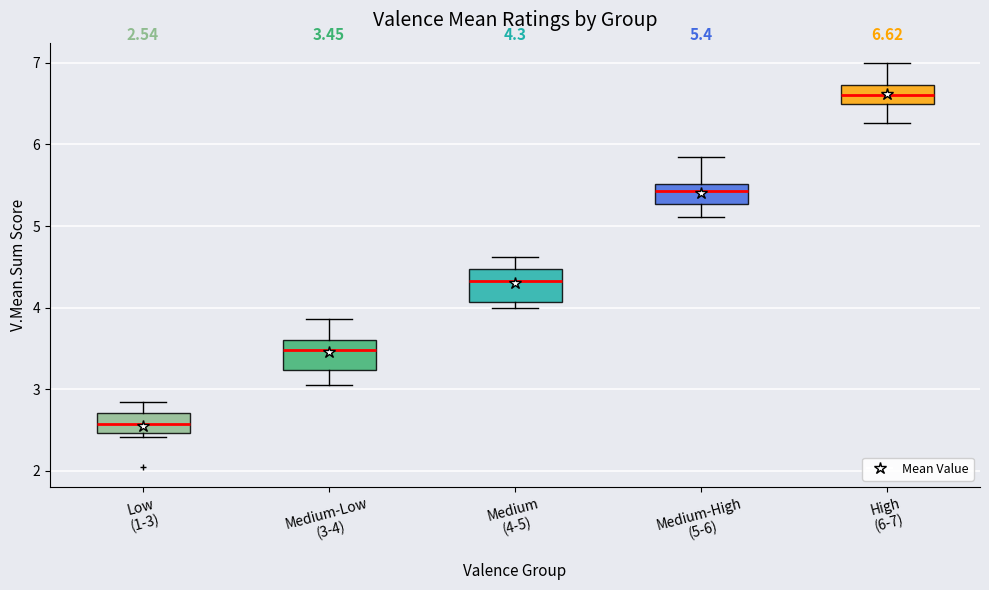

Which box's median line is the highest?

High (6-7)